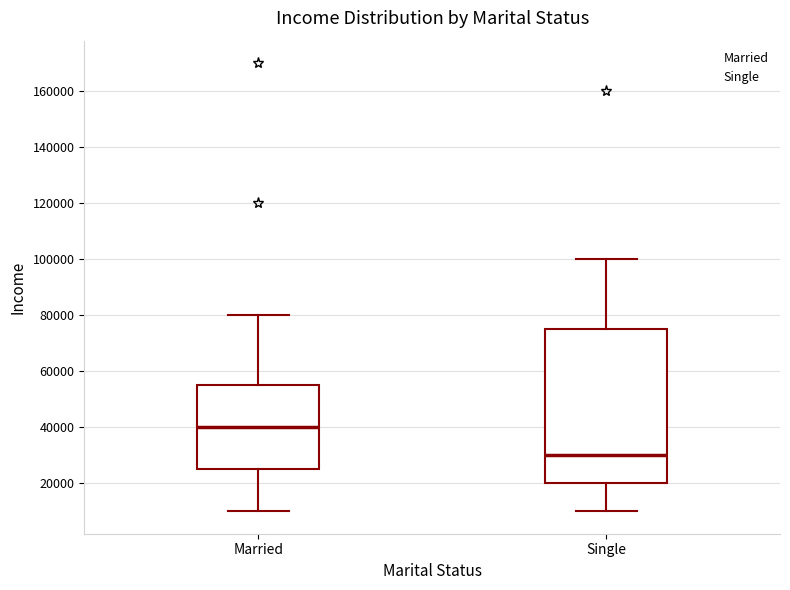

Where does the median line of the box for Single sit on the y-axis? The values are not printed on the chart, so give them approximately, as read against the axis.

30000